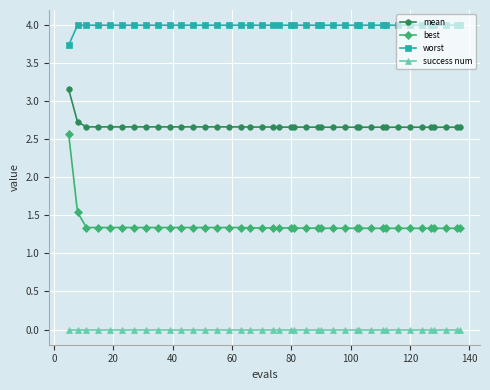

Which series has the largest total across all categories?

worst